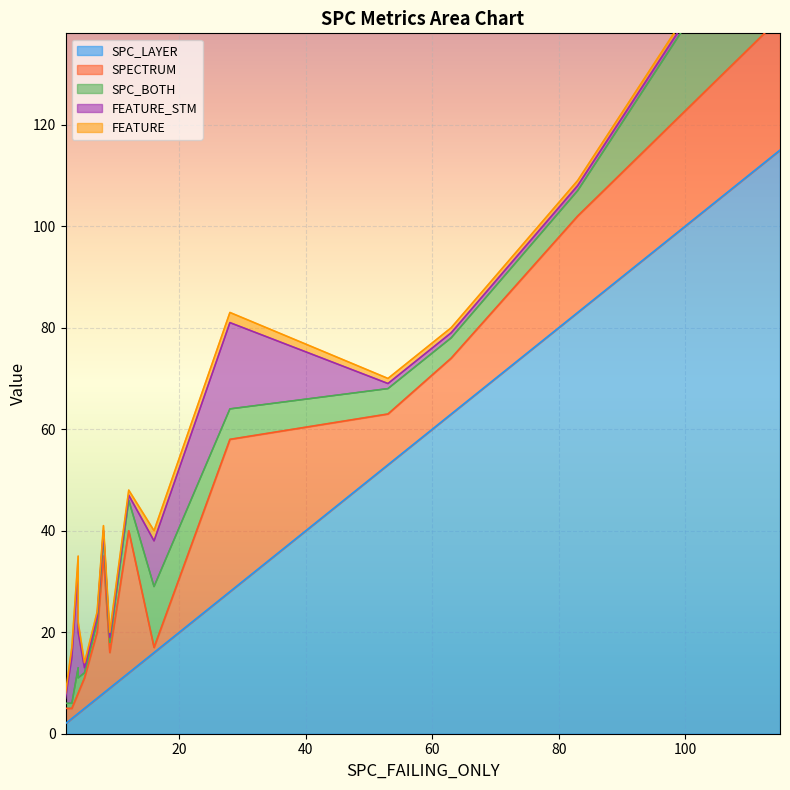

At which category does SPECTRUM reach its first local peak?

2